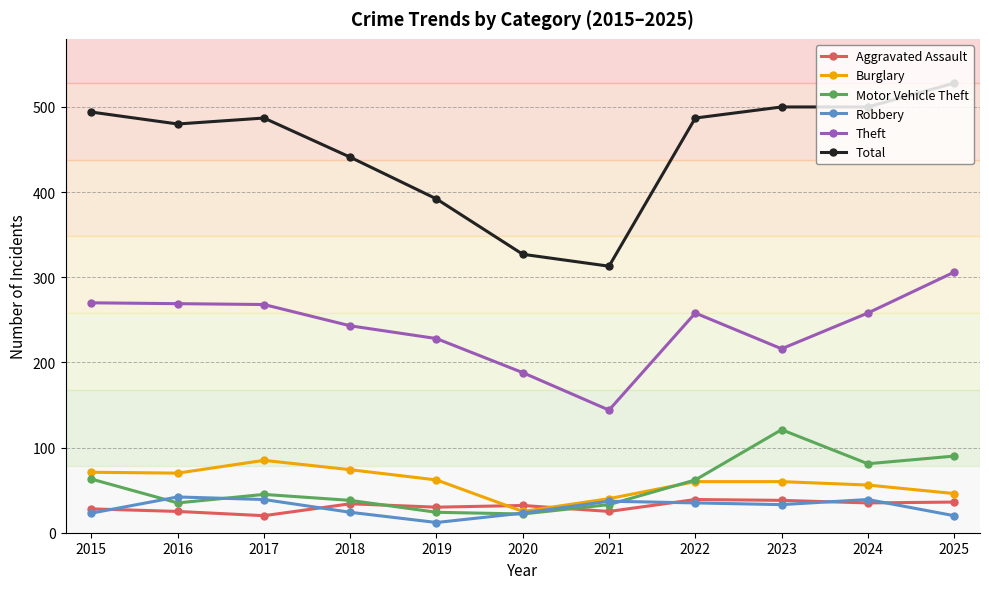

What is the total value across all series at 2017?

944